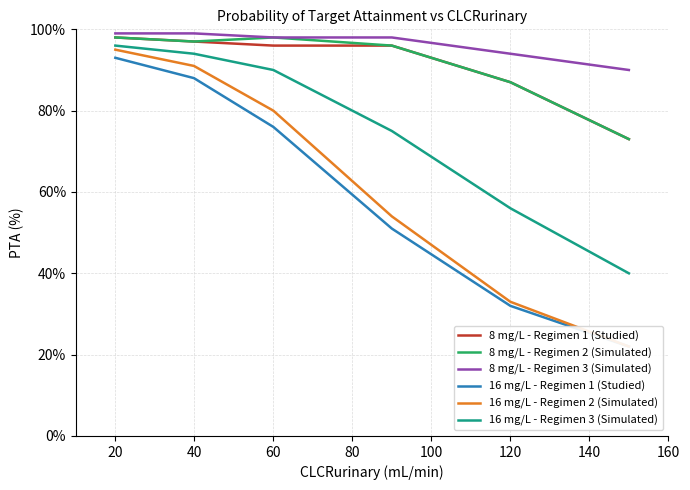

Where is 8 mg/L - Regimen 1 (Studied) nearest to the value 85?

120